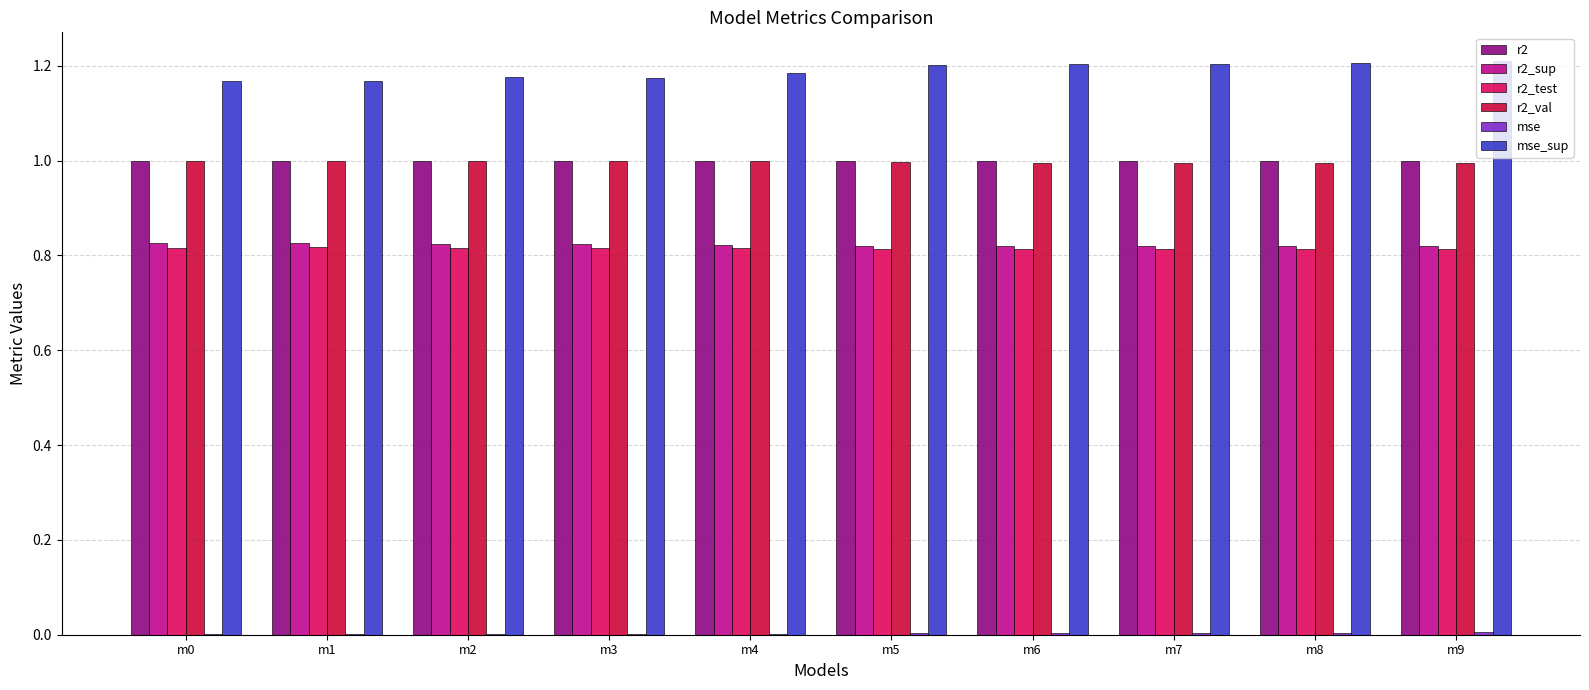

Is the value of r2_sup at m9 greater than the value of r2 at m6?

No